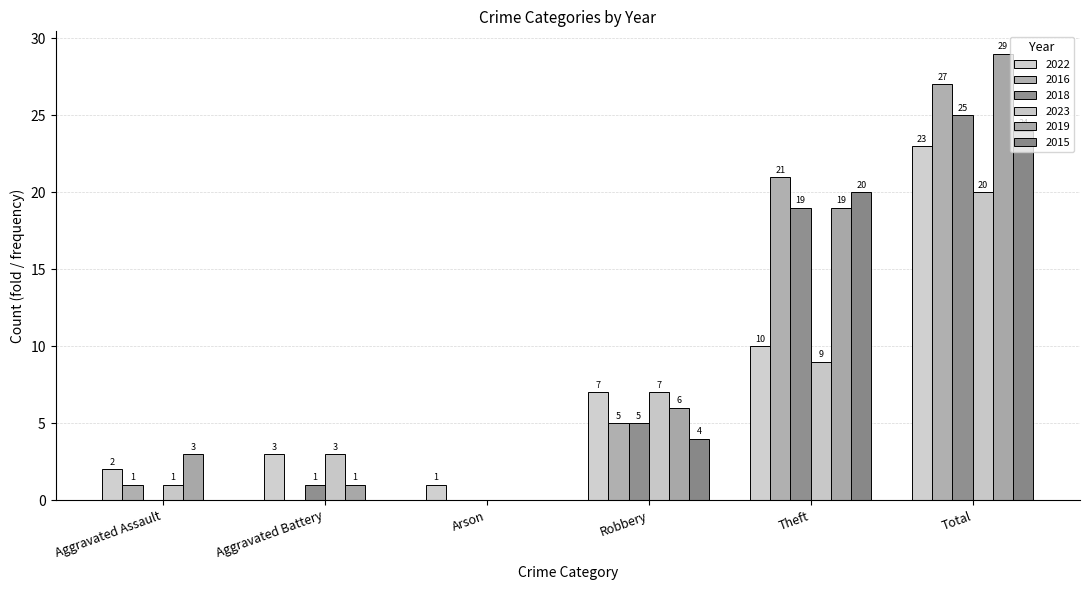

At which label is 2019 closest to 14?

Theft